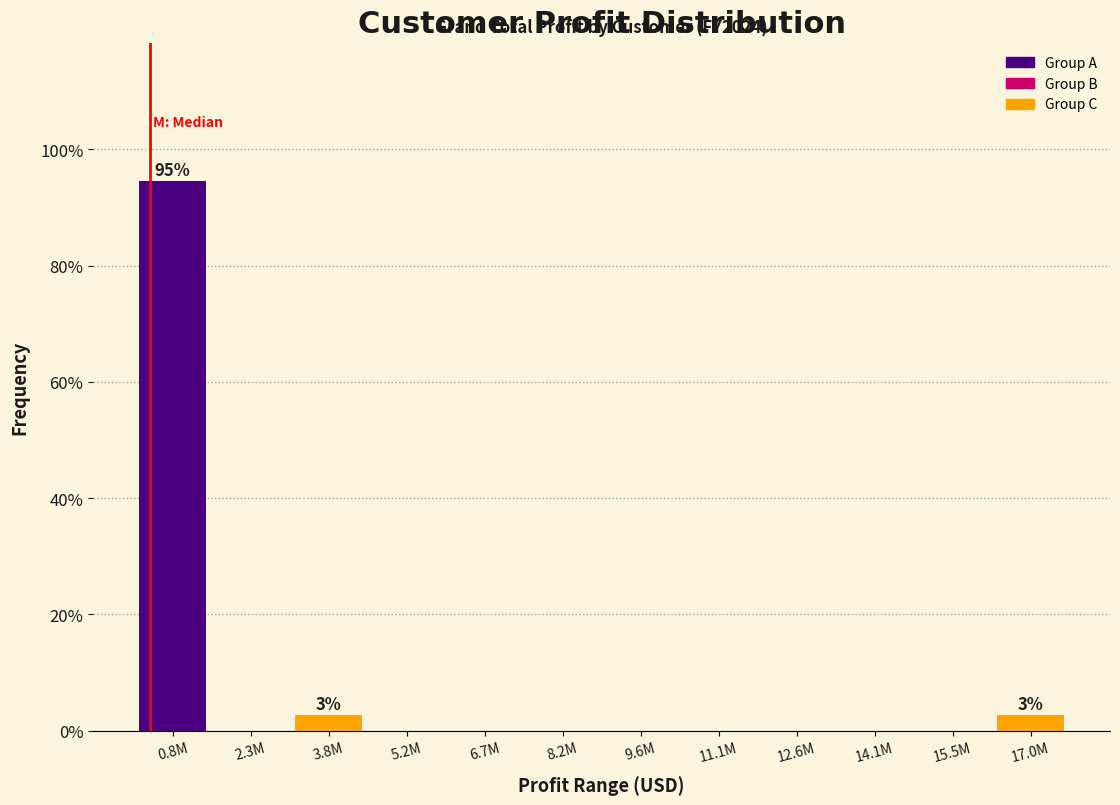

Reading left to right, list all the values displayed in this chart.

0.8M=94.6	2.3M=0.0	3.8M=2.7	5.2M=0.0	6.7M=0.0	8.2M=0.0	9.6M=0.0	11.1M=0.0	12.6M=0.0	14.1M=0.0	15.5M=0.0	17.0M=2.7